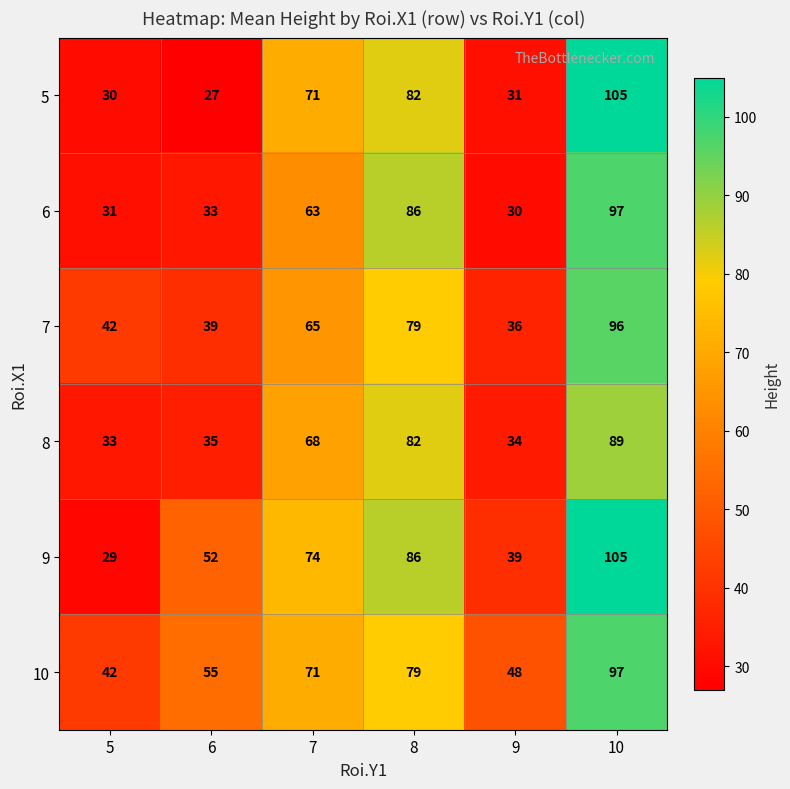

Which series has the widest spread of values?

5